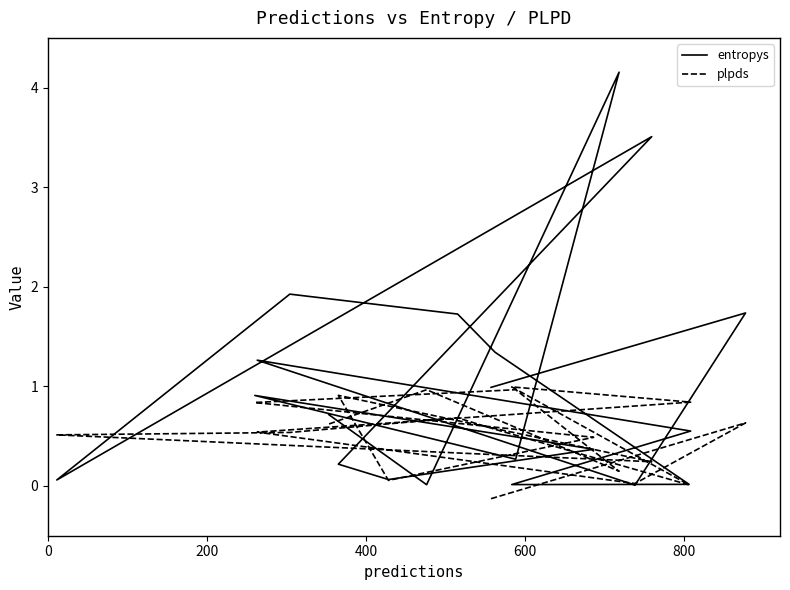

Reading left to right, transcribe all the data shown in this chart.

entropys: 1.0	1.7	0.0	1.3	0.6	0.0	0.0	1.3	1.7	1.9	0.1	3.5	0.2	0.1	0.4	0.9	0.3	4.2	0.0	0.7
plpds: -0.1	0.6	0.0	0.5	0.8	1.0	0.0	0.6	0.7	0.5	0.5	0.2	0.9	0.1	0.5	0.8	1.0	0.1	1.0	0.6